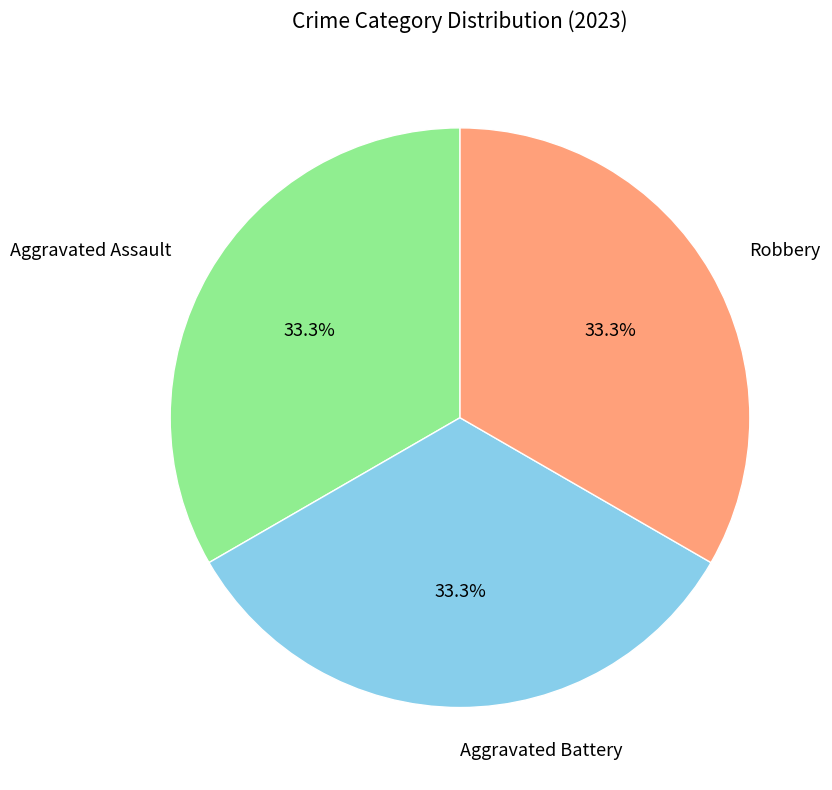

What is the ratio of the value at Robbery to the value at Aggravated Battery?

1.0